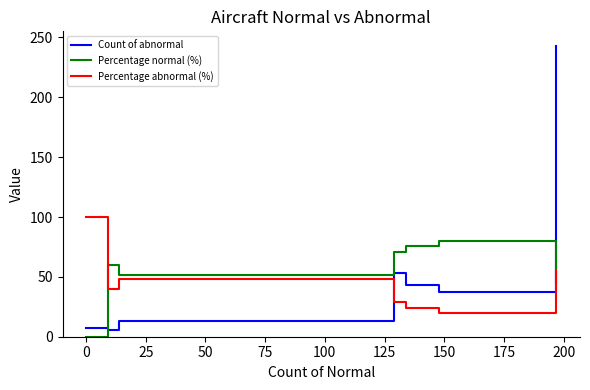

Which series has the widest spread of values?

Count of abnormal